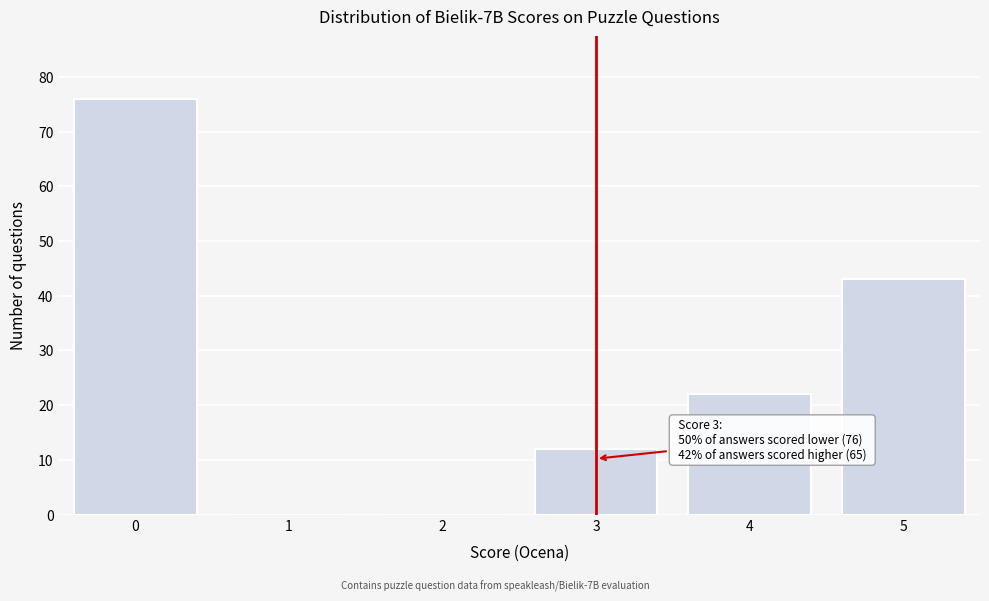

Reading left to right, what are all the values shown in this chart?

0=76	1=0	2=0	3=12	4=22	5=43